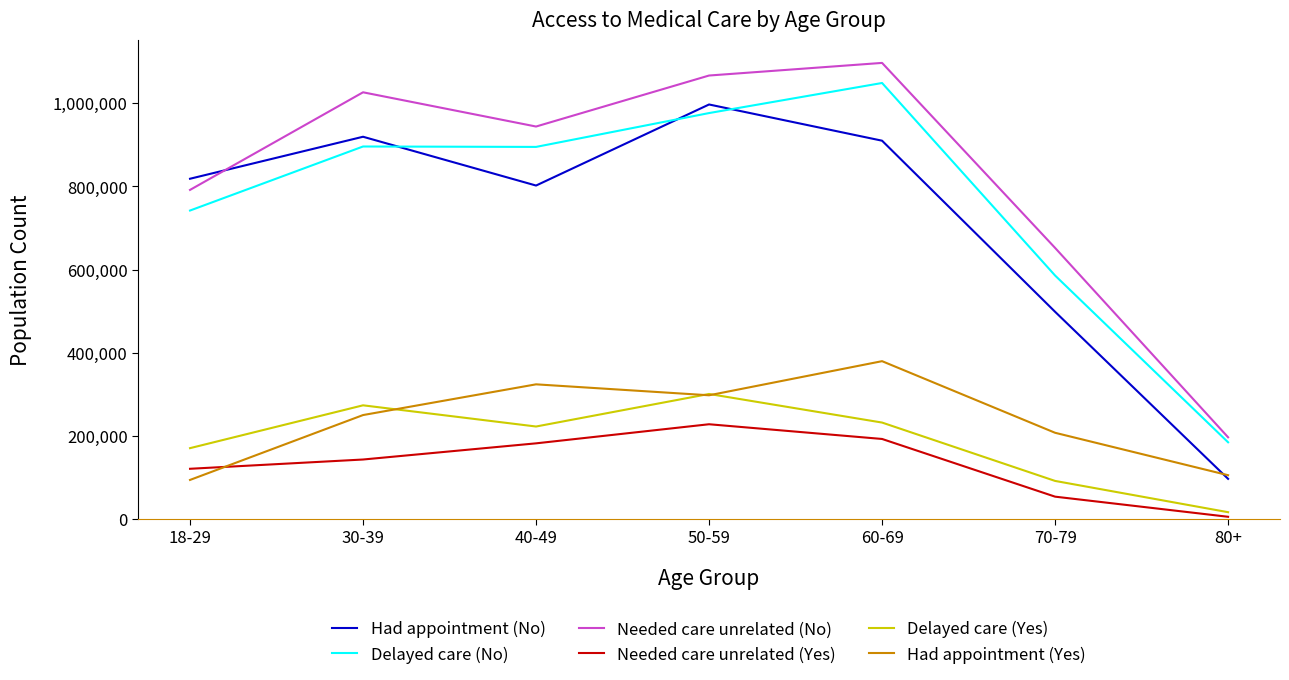

Which series ends up on top after the final intersection of Had appointment (No) and Delayed care (No)?

Delayed care (No)